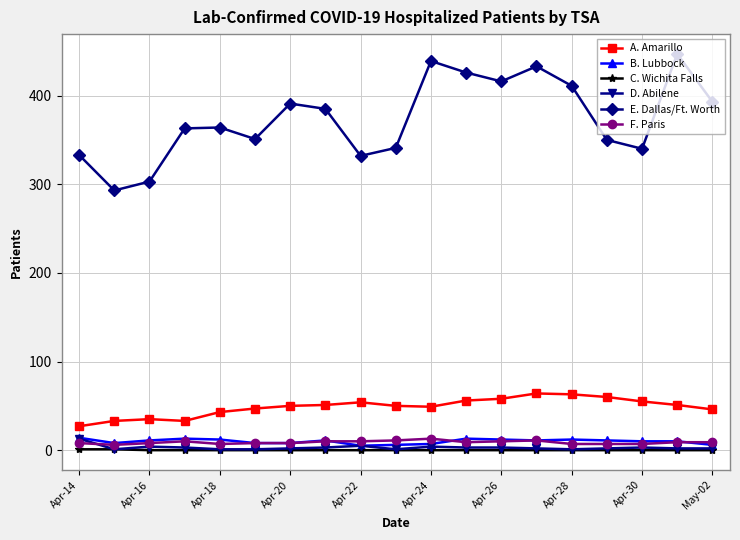

At how many categories does at least one series exceed 96?

19